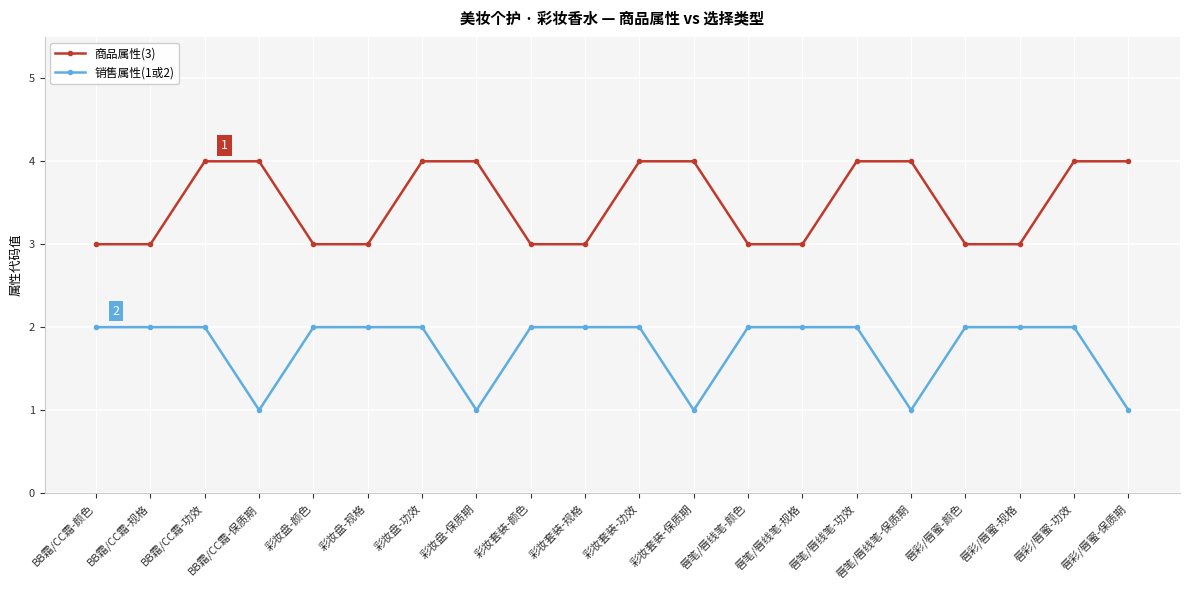

What is the total value across all series at 彩妆套装-颜色?

5